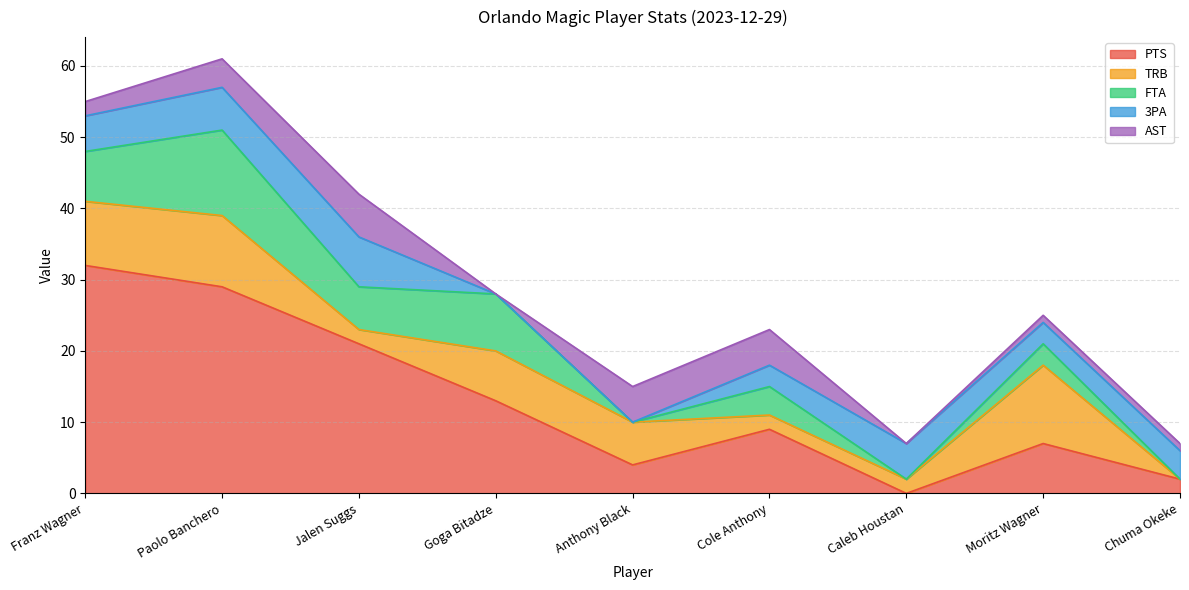

How many distinct data groups are displayed?

5